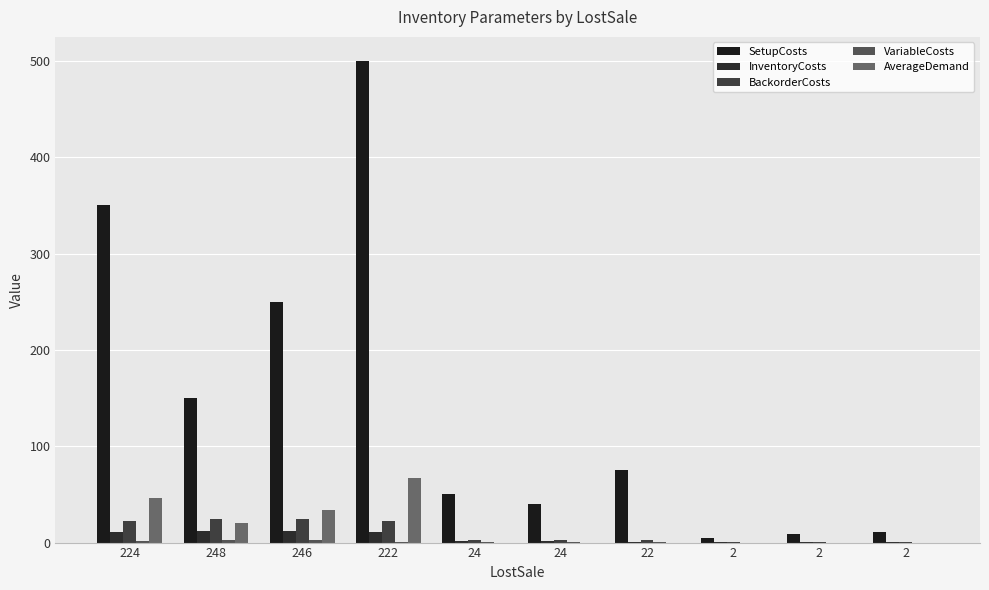

The value of AverageDemand at 2 is -42.9. True or false?

False